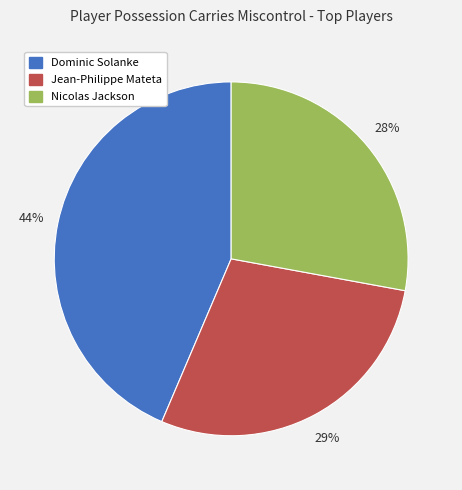

Does Dominic Solanke account for over 50% of the chart?

No